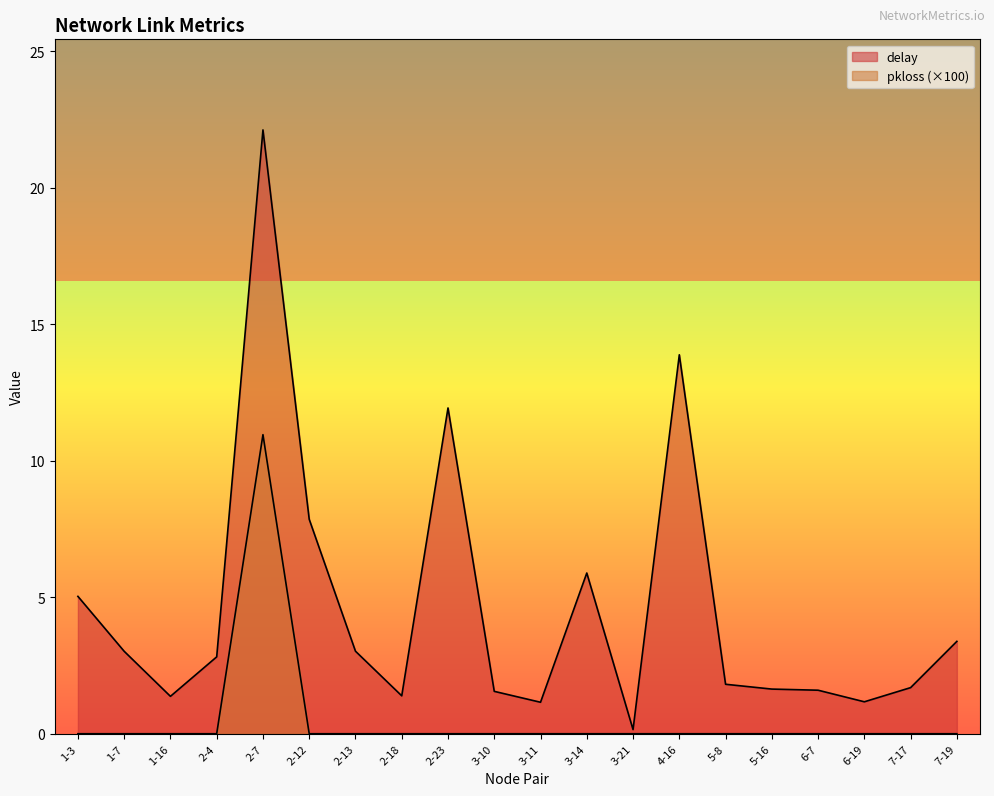

At which category is the sum across all series the highest?

2-7